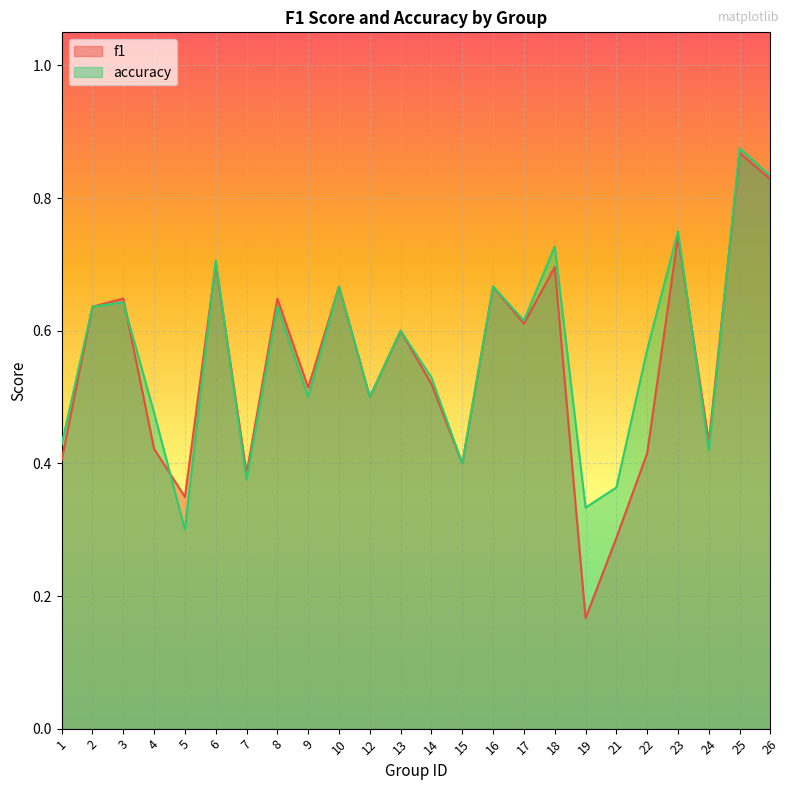

What is the sum of the accuracy values at 14 and 4?

1.0